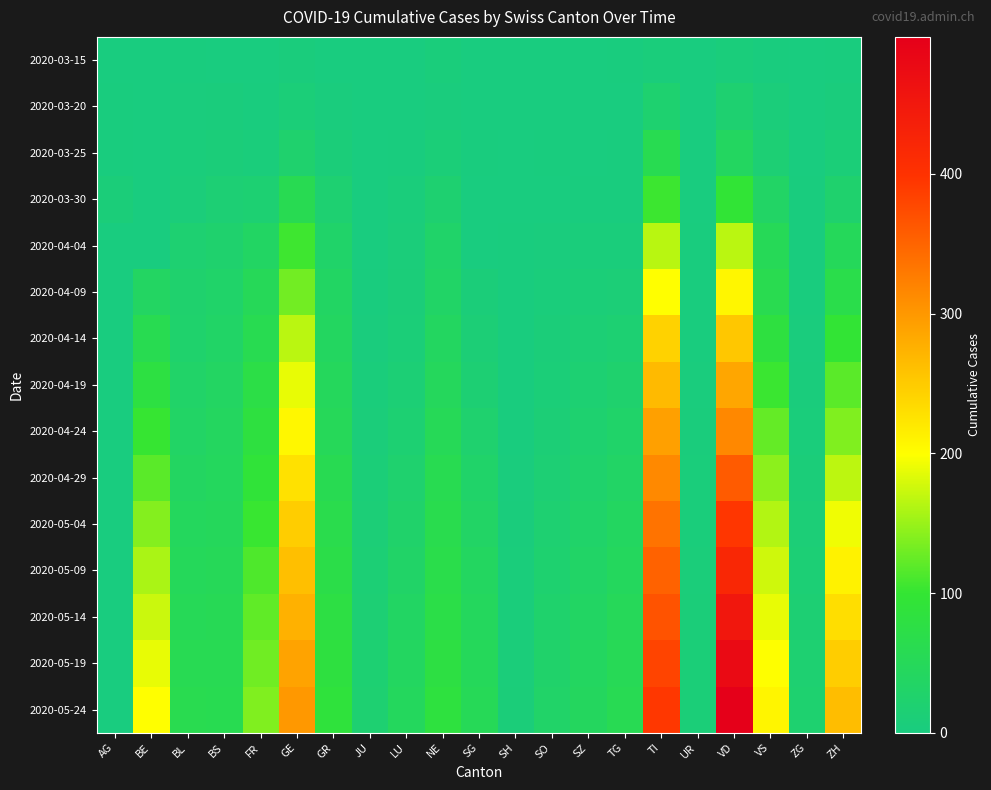

Reading left to right, what are all the values shown in this chart?

2020-03-15: AG=0	BE=0	BL=2	BS=0	FR=0	GE=4	GR=0	JU=0	LU=0	NE=6	SG=0	SH=0	SO=0	SZ=0	TG=1	TI=6	UR=0	VD=6	VS=2	ZG=0	ZH=1
2020-03-20: AG=1	BE=0	BL=3	BS=4	FR=1	GE=9	GR=3	JU=0	LU=0	NE=3	SG=0	SH=0	SO=0	SZ=0	TG=0	TI=22	UR=0	VD=20	VS=7	ZG=0	ZH=4
2020-03-25: AG=2	BE=0	BL=5	BS=8	FR=6	GE=24	GR=8	JU=0	LU=2	NE=9	SG=1	SH=0	SO=1	SZ=0	TG=1	TI=60	UR=0	VD=41	VS=15	ZG=0	ZH=10
2020-03-30: AG=8	BE=0	BL=7	BS=15	FR=17	GE=59	GR=19	JU=0	LU=6	NE=20	SG=0	SH=0	SO=0	SZ=2	TG=2	TI=105	UR=0	VD=95	VS=35	ZG=1	ZH=24
2020-04-04: AG=0	BE=0	BL=19	BS=24	FR=37	GE=106	GR=30	JU=0	LU=7	NE=30	SG=0	SH=1	SO=3	SZ=5	TG=5	TI=165	UR=1	VD=166	VS=53	ZG=2	ZH=49
2020-04-09: AG=0	BE=38	BL=24	BS=29	FR=51	GE=131	GR=36	JU=2	LU=8	NE=33	SG=8	SH=1	SO=5	SZ=9	TG=11	TI=200	UR=1	VD=208	VS=62	ZG=2	ZH=68
2020-04-14: AG=0	BE=60	BL=26	BS=33	FR=61	GE=166	GR=41	JU=3	LU=10	NE=40	SG=12	SH=1	SO=8	SZ=13	TG=18	TI=243	UR=2	VD=253	VS=82	ZG=3	ZH=97
2020-04-19: AG=0	BE=79	BL=31	BS=38	FR=73	GE=188	GR=46	JU=5	LU=14	NE=46	SG=16	SH=2	SO=10	SZ=18	TG=24	TI=266	UR=3	VD=285	VS=104	ZG=4	ZH=119
2020-04-24: AG=0	BE=102	BL=35	BS=42	FR=82	GE=207	GR=50	JU=7	LU=18	NE=53	SG=23	SH=2	SO=12	SZ=22	TG=29	TI=291	UR=4	VD=315	VS=124	ZG=6	ZH=138
2020-04-29: AG=0	BE=119	BL=39	BS=45	FR=92	GE=228	GR=59	JU=9	LU=23	NE=60	SG=29	SH=3	SO=15	SZ=26	TG=35	TI=314	UR=5	VD=358	VS=143	ZG=8	ZH=167
2020-05-04: AG=0	BE=140	BL=44	BS=47	FR=103	GE=248	GR=66	JU=11	LU=28	NE=65	SG=35	SH=4	SO=19	SZ=30	TG=40	TI=335	UR=6	VD=394	VS=162	ZG=11	ZH=192
2020-05-09: AG=0	BE=158	BL=49	BS=51	FR=113	GE=261	GR=71	JU=13	LU=32	NE=68	SG=40	SH=5	SO=22	SZ=34	TG=45	TI=352	UR=7	VD=421	VS=176	ZG=13	ZH=212
2020-05-14: AG=0	BE=174	BL=53	BS=55	FR=122	GE=275	GR=77	JU=15	LU=36	NE=72	SG=44	SH=6	SO=25	SZ=37	TG=50	TI=366	UR=8	VD=451	VS=188	ZG=16	ZH=231
2020-05-19: AG=0	BE=188	BL=58	BS=58	FR=130	GE=288	GR=82	JU=17	LU=40	NE=78	SG=49	SH=7	SO=28	SZ=40	TG=54	TI=381	UR=9	VD=476	VS=199	ZG=19	ZH=248
2020-05-24: AG=0	BE=200	BL=62	BS=61	FR=138	GE=299	GR=87	JU=19	LU=44	NE=83	SG=53	SH=8	SO=31	SZ=43	TG=58	TI=393	UR=10	VD=498	VS=209	ZG=22	ZH=263